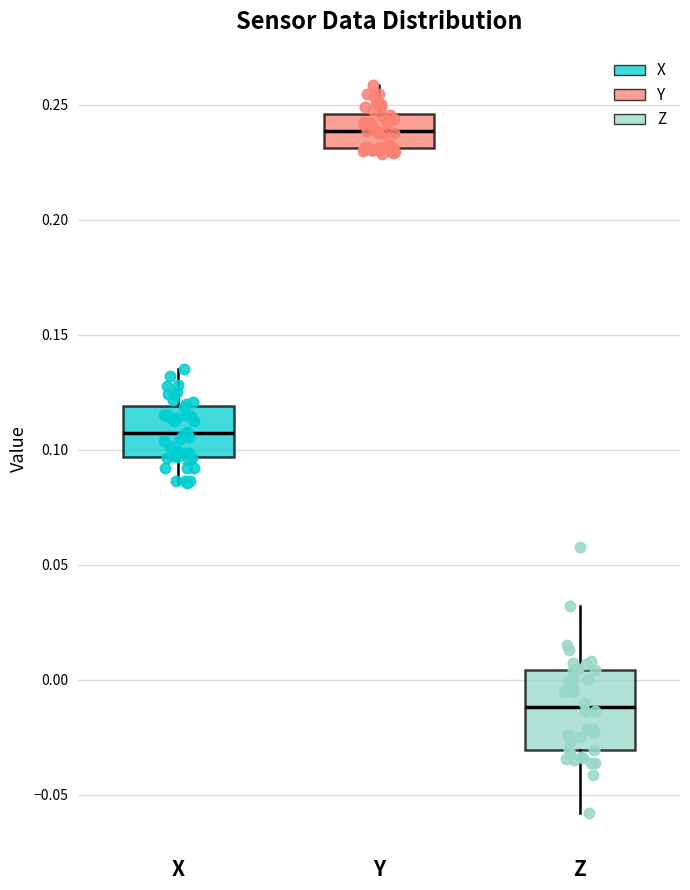

Which box has the lowest median line?

Z